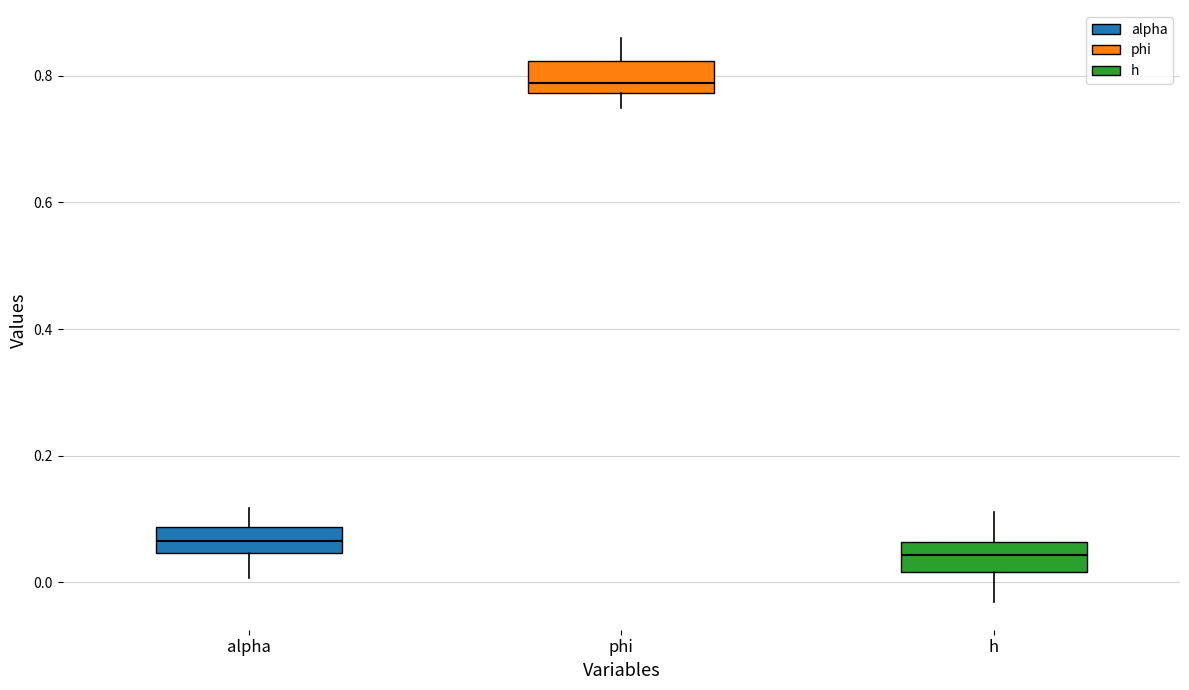

Reading left to right, transcribe this box plot: for each box, give where its median line is, the range the box spans, and where its two whiskers end, as read against the y-axis. The values are not printed on the chart, so give them approximately, as read against the axis.

alpha: median 0.06, box 0.04 to 0.08, whiskers 0.00 to 0.12
phi: median 0.78 (just above the box's lower edge), box 0.78 to 0.82, whiskers 0.74 to 0.86
h: median 0.04, box 0.02 to 0.06, whiskers -0.04 to 0.12